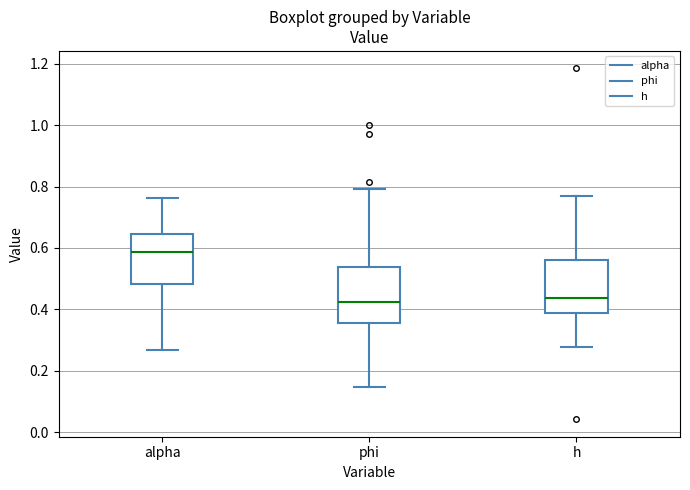

Reading left to right, transcribe this box plot: for each box, give where its median line is, the range the box spans, and where its two whiskers end, as read against the y-axis. The values are not printed on the chart, so give them approximately, as read against the axis.

alpha: median 0.58, box 0.48 to 0.64, whiskers 0.26 to 0.76
phi: median 0.42, box 0.36 to 0.54, whiskers 0.14 to 0.80
h: median 0.44, box 0.38 to 0.56, whiskers 0.28 to 0.78